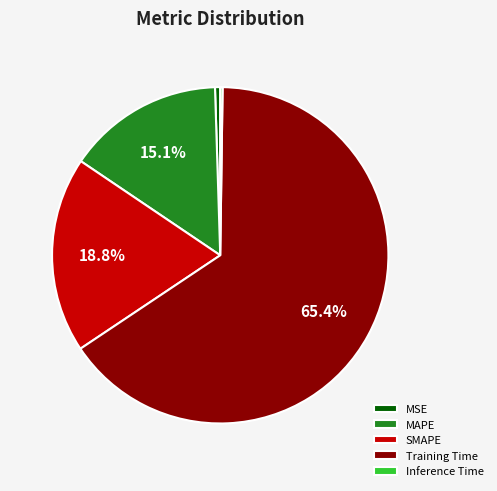

Which category has the biggest portion of the pie?

Training Time